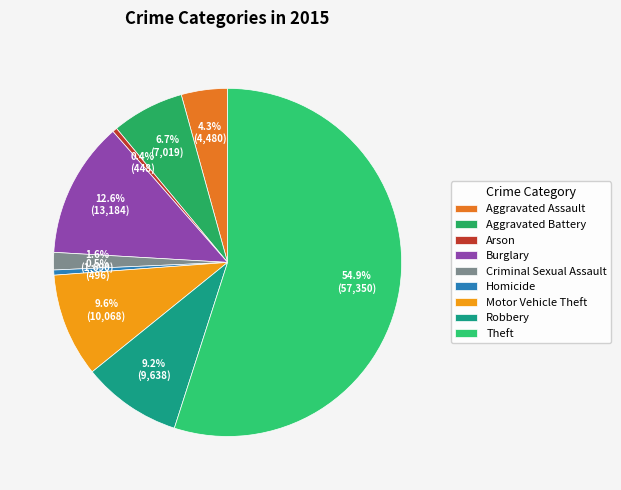

What percentage is NOT represented by Aggravated Battery?

93.3%